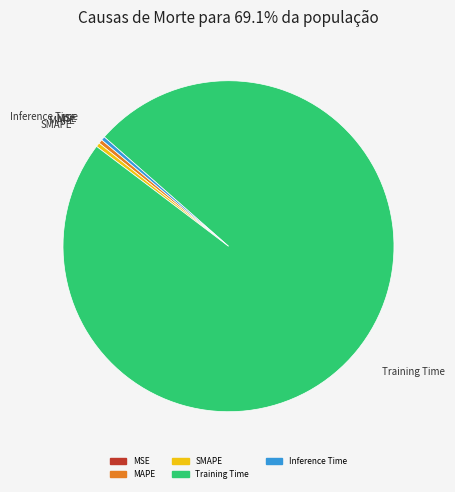

Does any single category account for the majority?

Yes